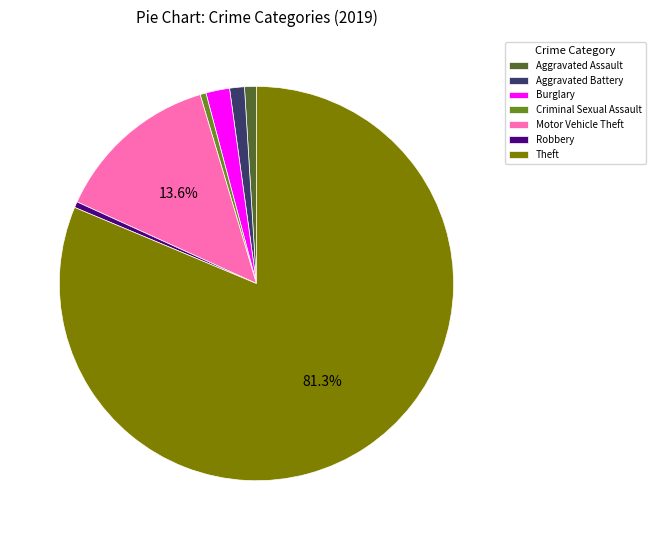

What is the largest slice in the pie chart?

Theft